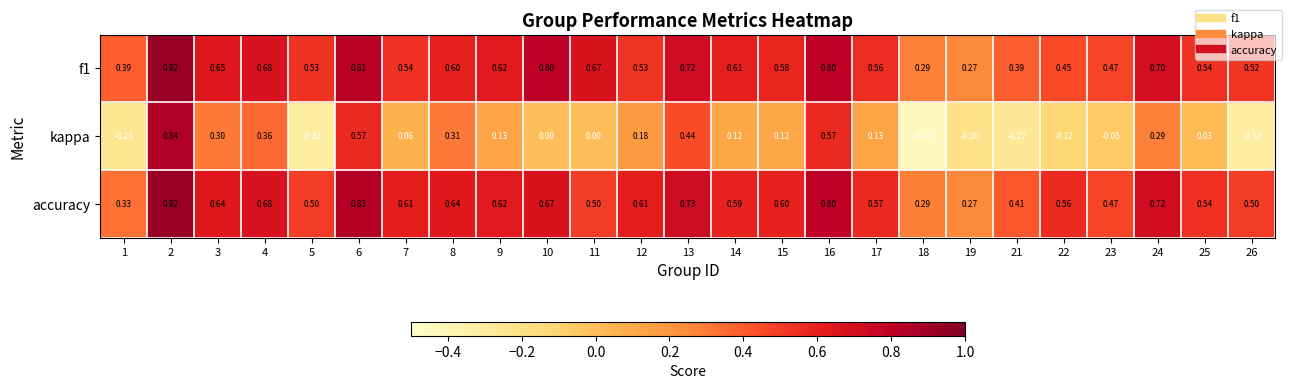

Between 2 and 8, which series saw the biggest shift?

kappa